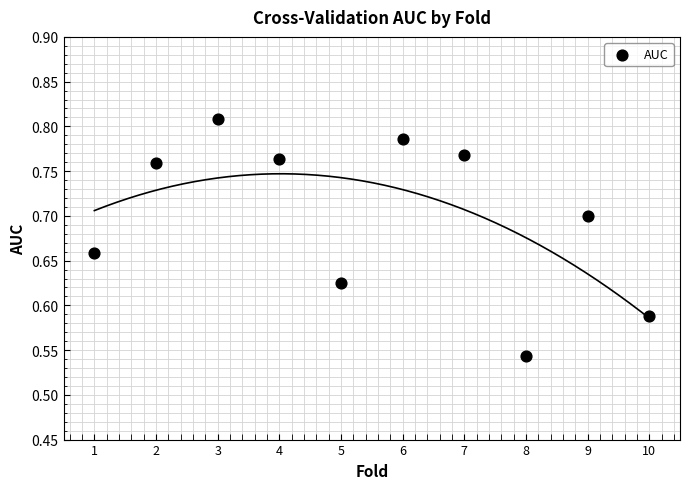

What is the average X value?

5.5